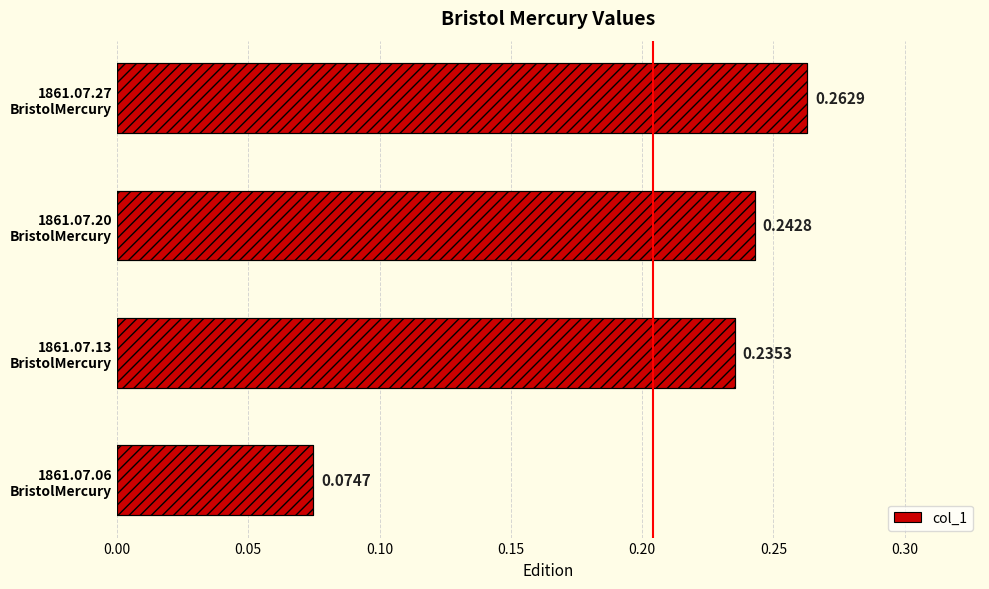

What is the sum of all values?

0.8